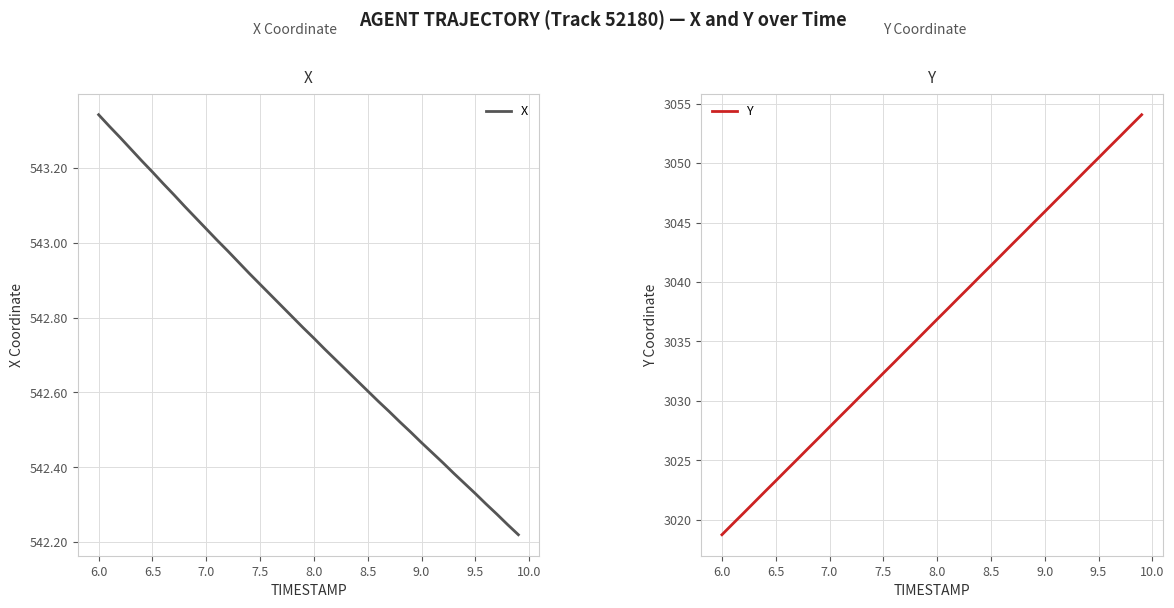

How many data points does each series have?

40